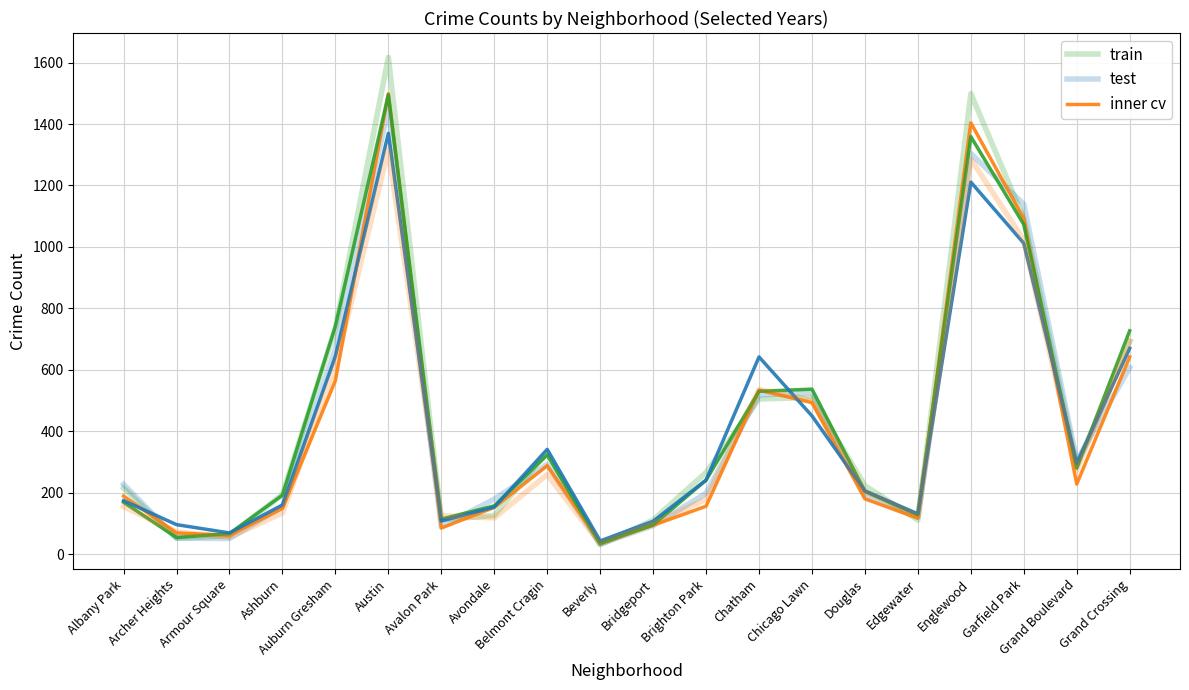

At how many categories does at least one series exceed 690?

5